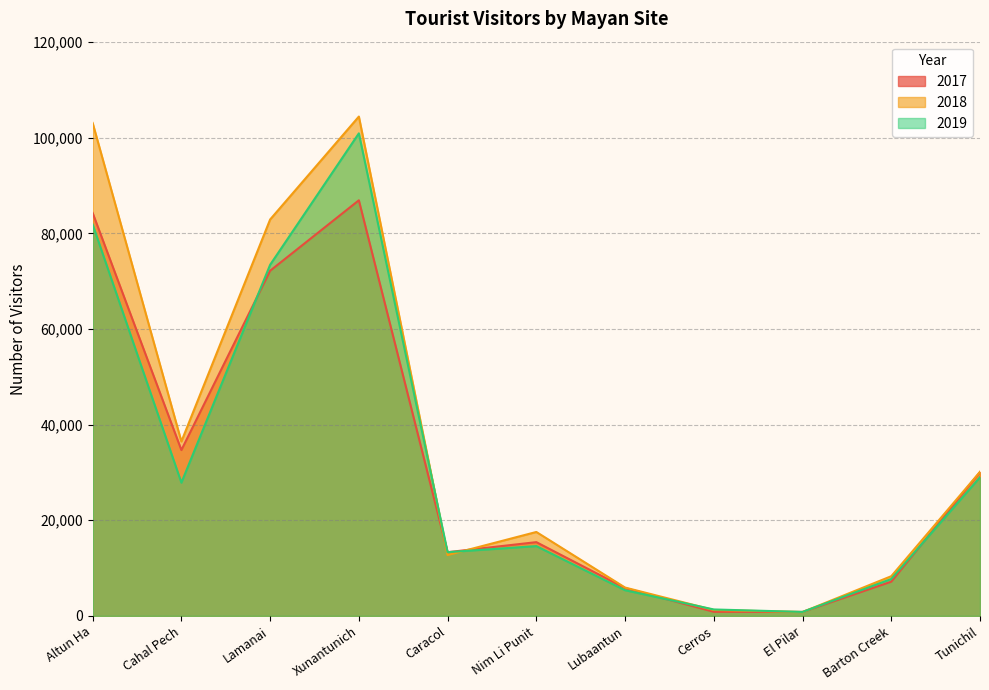

Reading left to right, what are all the values shown in this chart?

2017: Altun Ha=84287	Cahal Pech=34690	Lamanai=72198	Xunantunich=86936	Caracol=13325	Nim Li Punit=15426	Lubaantun=5824	Cerros=858	El Pilar=833	Barton Creek=7157	Tunichil=30082
2018: Altun Ha=103108	Cahal Pech=36482	Lamanai=82918	Xunantunich=104450	Caracol=12723	Nim Li Punit=17555	Lubaantun=5928	Cerros=1233	El Pilar=803	Barton Creek=8301	Tunichil=30135
2019: Altun Ha=81876	Cahal Pech=27870	Lamanai=73444	Xunantunich=100939	Caracol=13333	Nim Li Punit=14599	Lubaantun=5369	Cerros=1346	El Pilar=830	Barton Creek=7720	Tunichil=29009